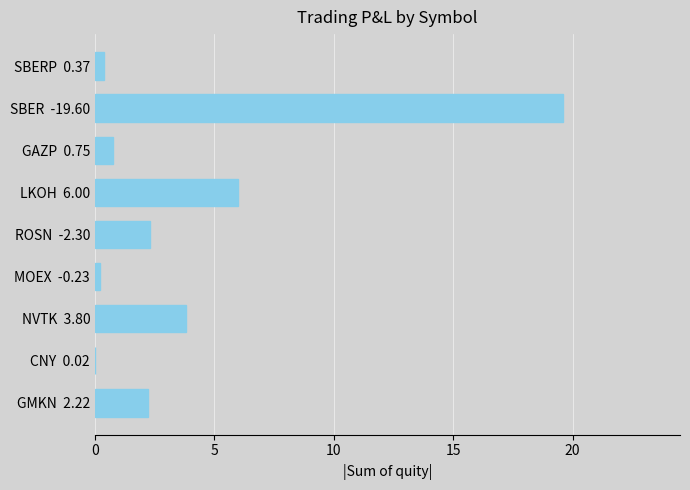

Where is the data nearest to the value 9?

LKOH  6.00